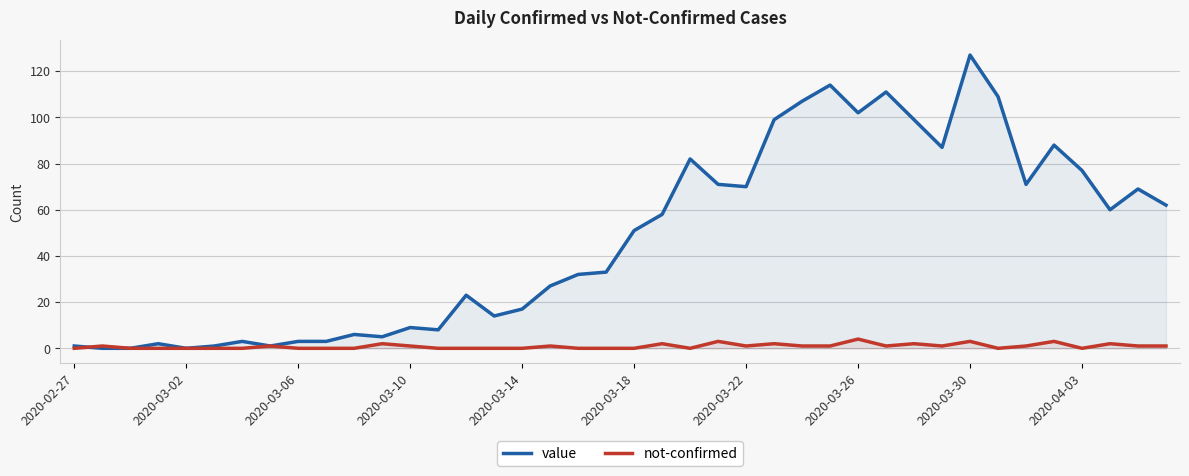

What is the difference between the value values at 2020-03-18 and 2020-03-02?

51